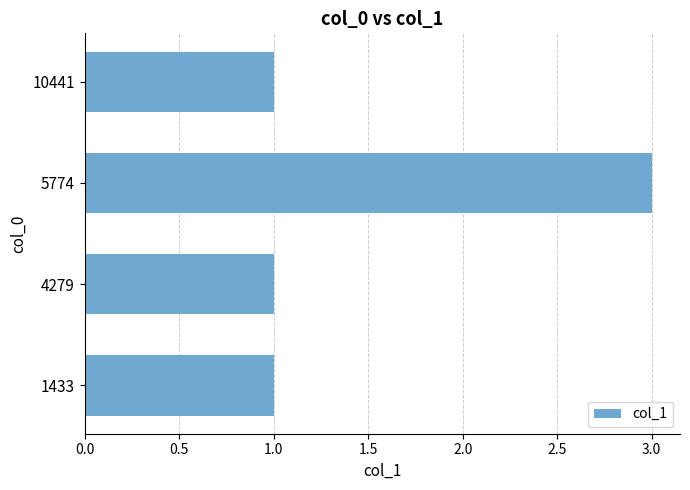

Is it true that the value at 5774 is 3?

True